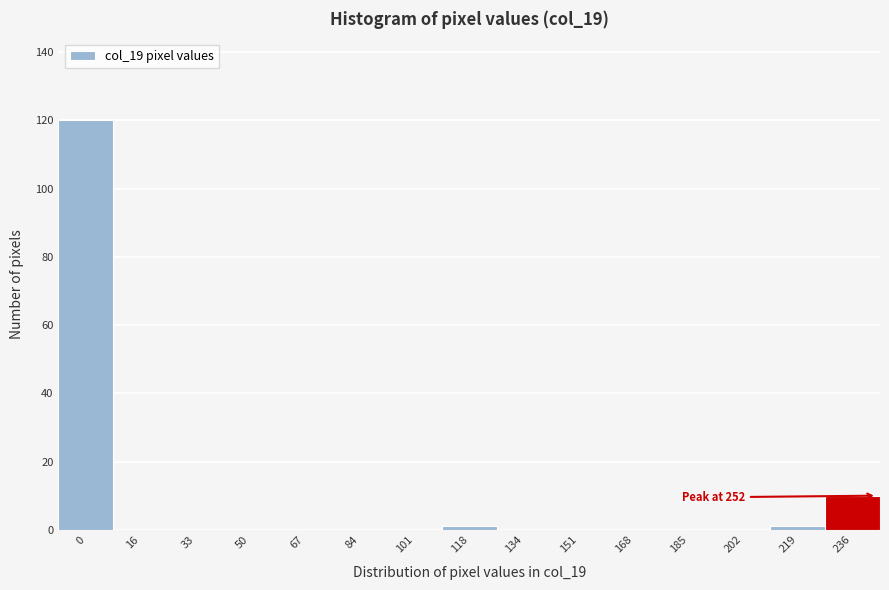

Reading left to right, extract all data points from this chart.

0=120	16=0	33=0	50=0	67=0	84=0	101=0	118=1	134=0	151=0	168=0	185=0	202=0	219=1	236=10